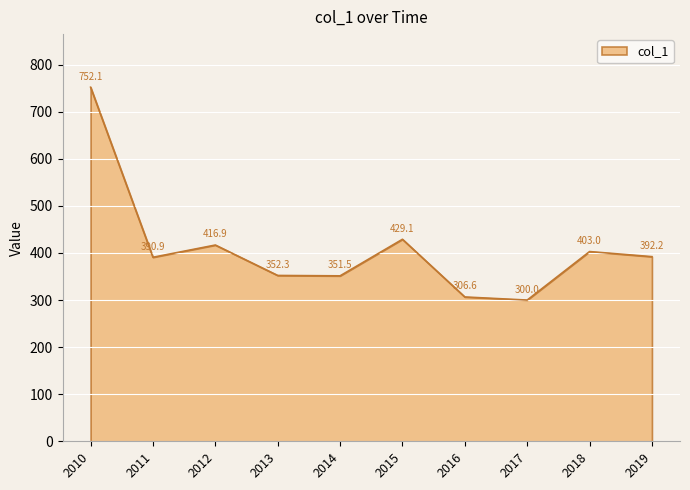

The chart shows a value of 306.6 at 2016. True or false?

True